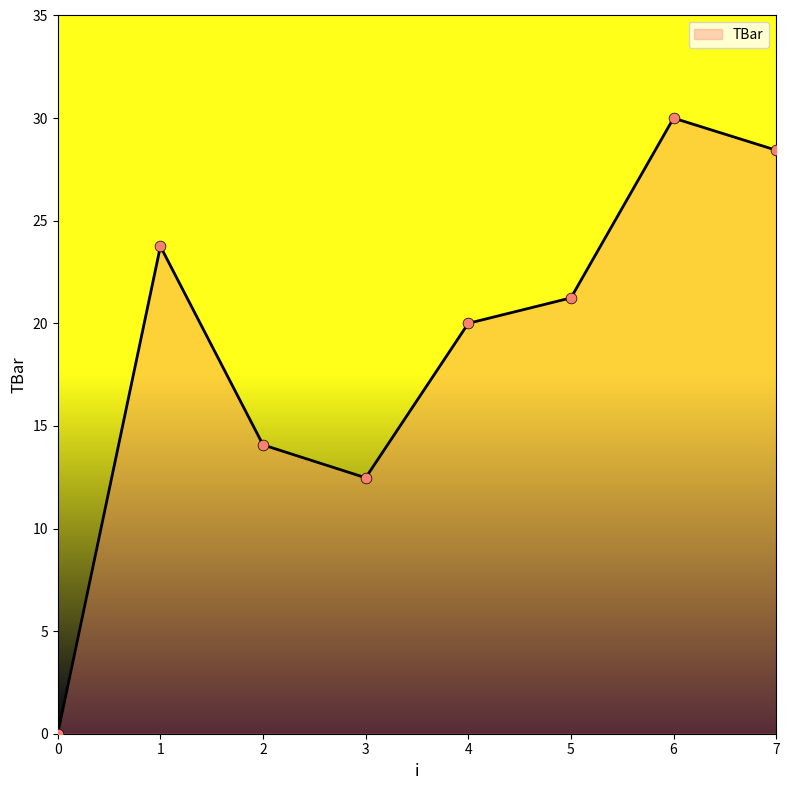

What is the change in value from 5 to 6?

+8.8